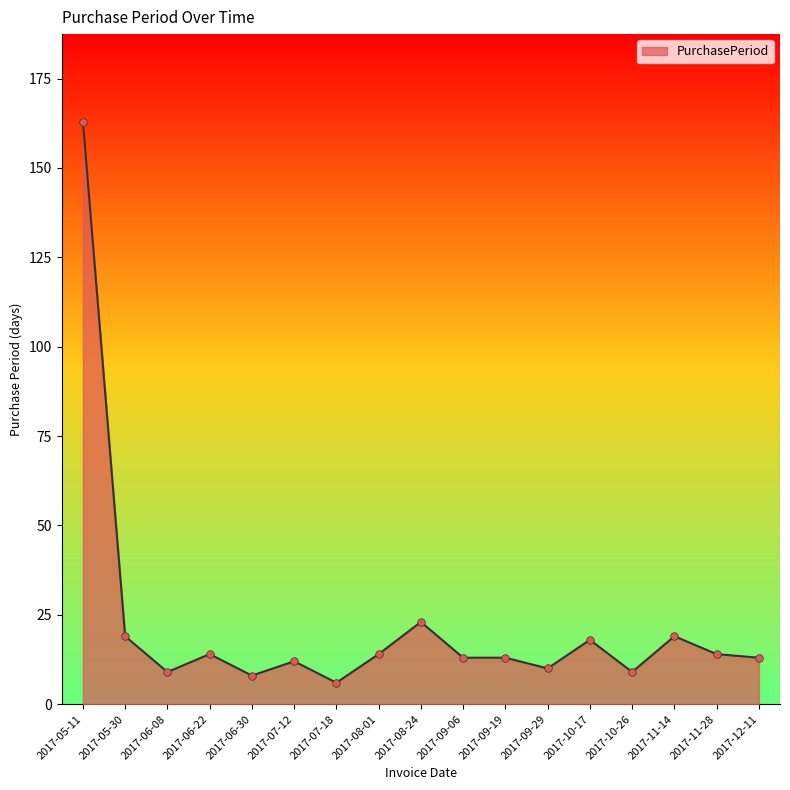

What is the change in value from 2017-08-24 to 2017-09-06?

-10